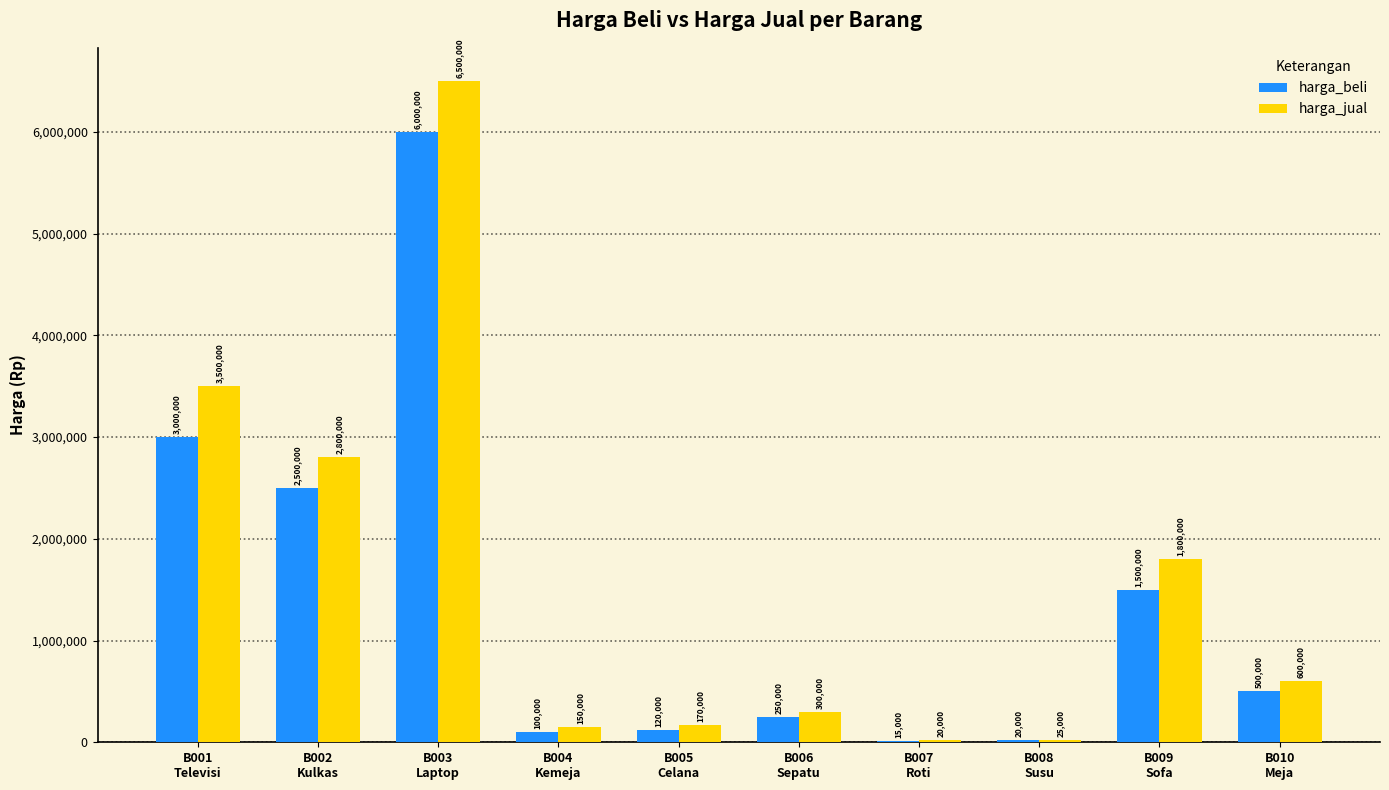

What is the maximum value shown in the chart?

6500000